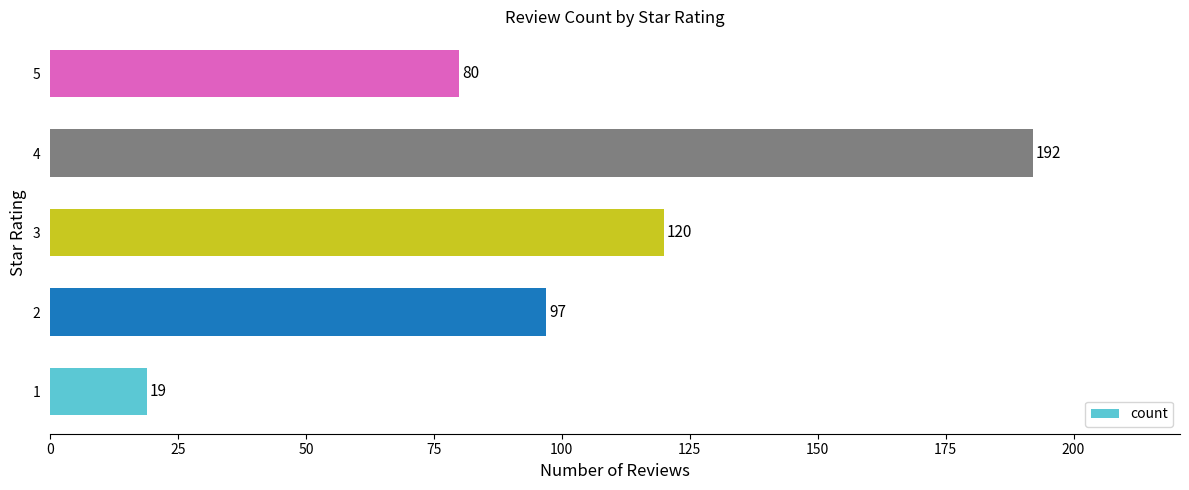

True or false: the data shows 192 at 4.

True